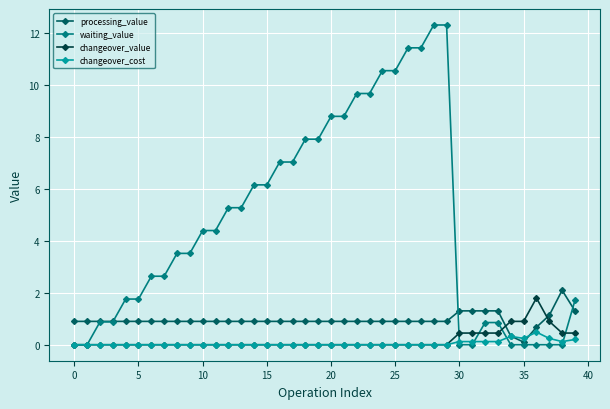

What is the highest value of the waiting_value series?

12.3